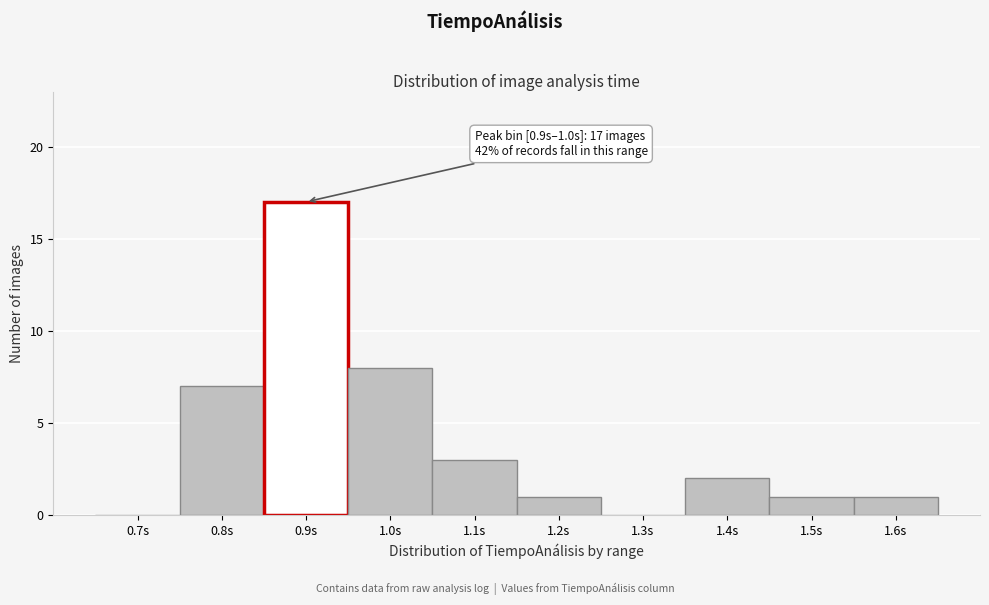

Reading left to right, extract all data points from this chart.

0.7s=0	0.8s=7	0.9s=17	1.0s=8	1.1s=3	1.2s=1	1.3s=0	1.4s=2	1.5s=1	1.6s=1